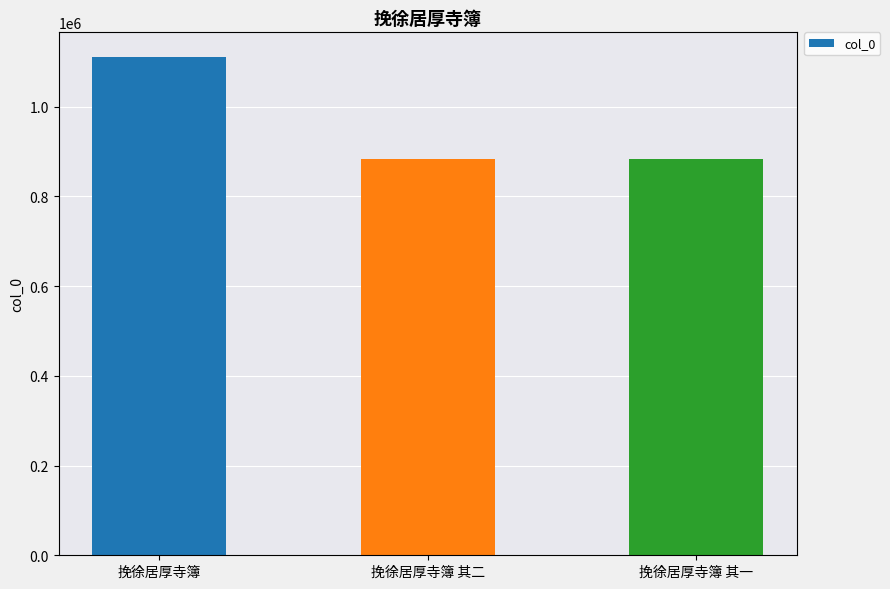

What is the difference between the values at 挽徐居厚寺簿 其一 and 挽徐居厚寺簿 其二?

255